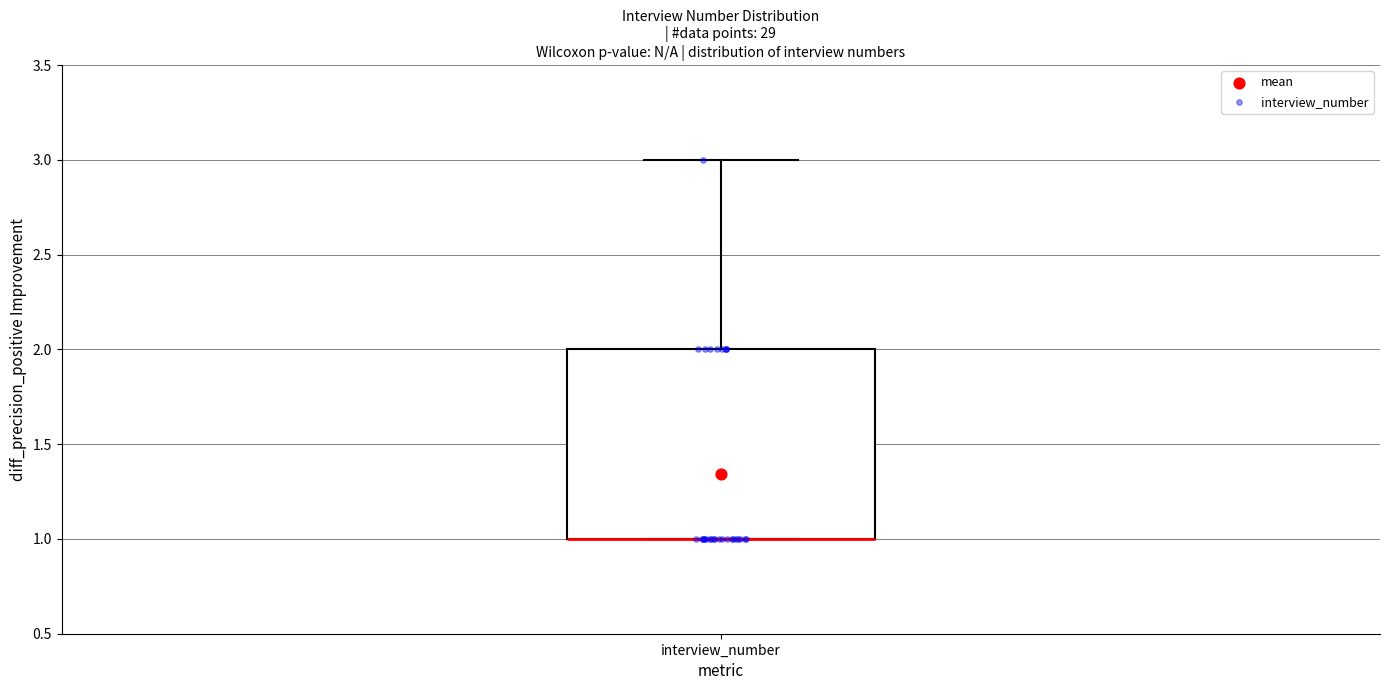

Where is the upper edge of the box for interview_number on the y-axis? The values are not printed on the chart, so give them approximately, as read against the axis.

2